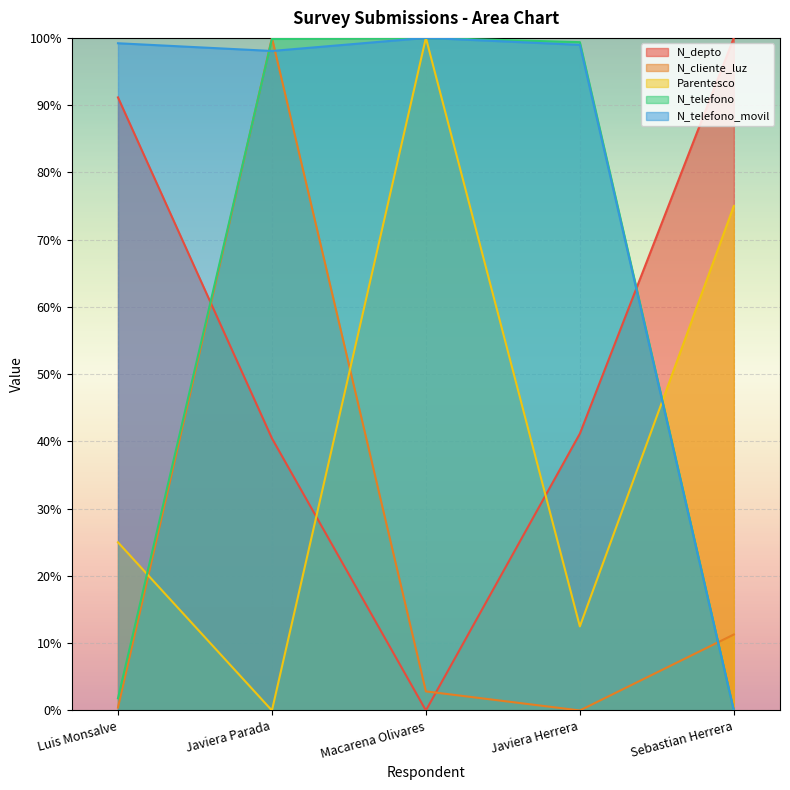

Which category has the highest value across all series?

Sebastian Herrera